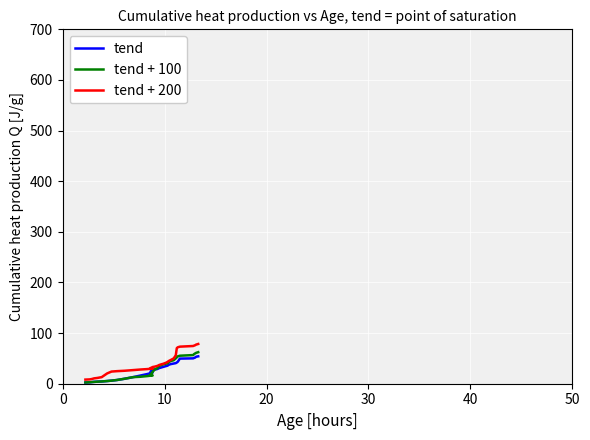

What is the difference between the maximum and minimum values in the tend + 100 series?

59.9